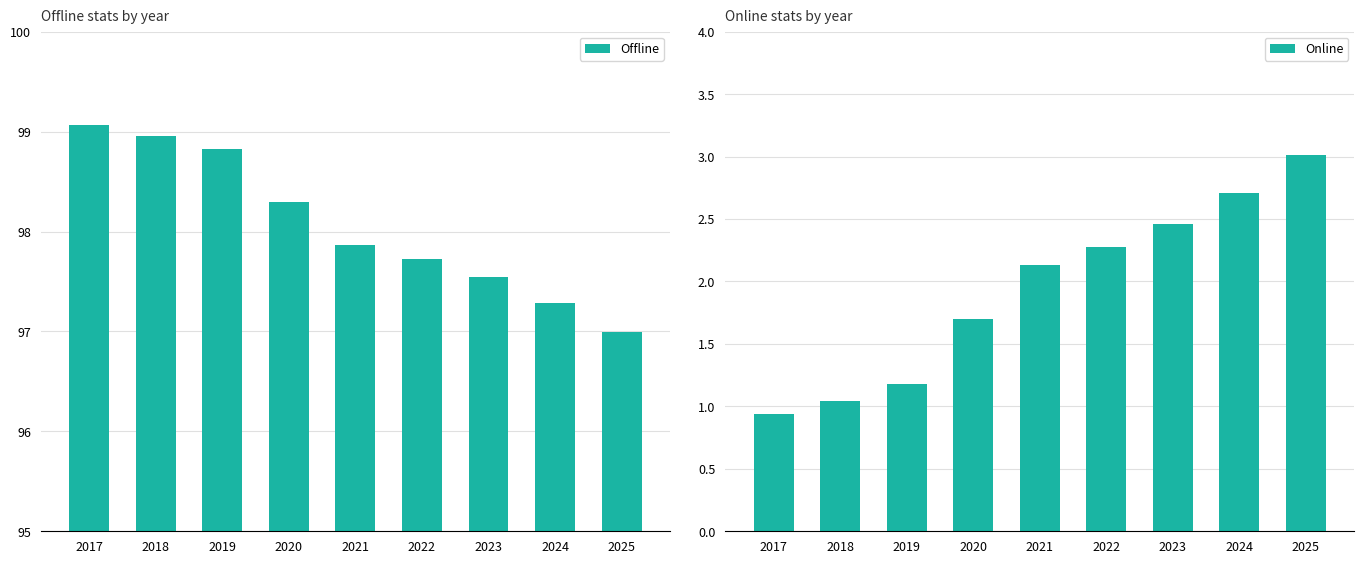

Which series has the widest spread of values?

Online